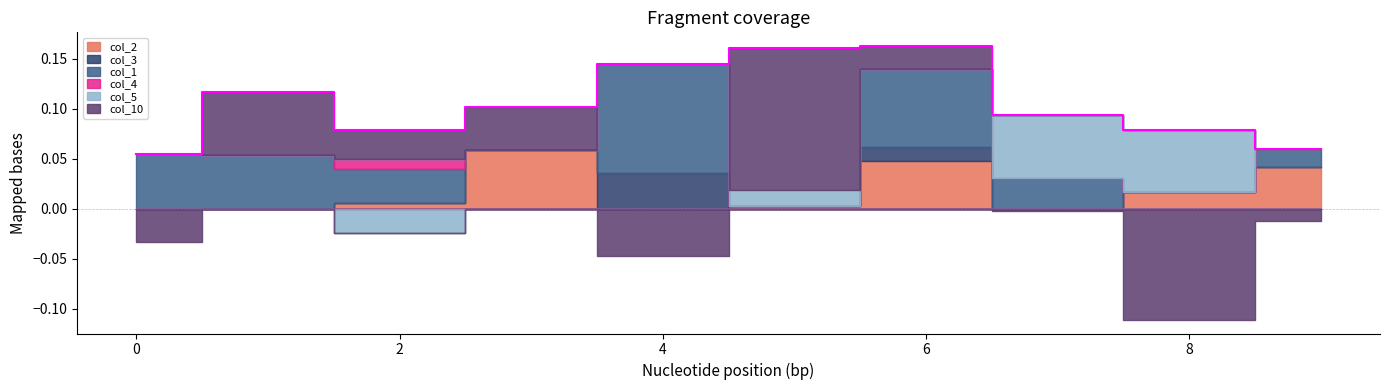

What is the difference between the maximum and minimum values in the col_1 series?

0.1